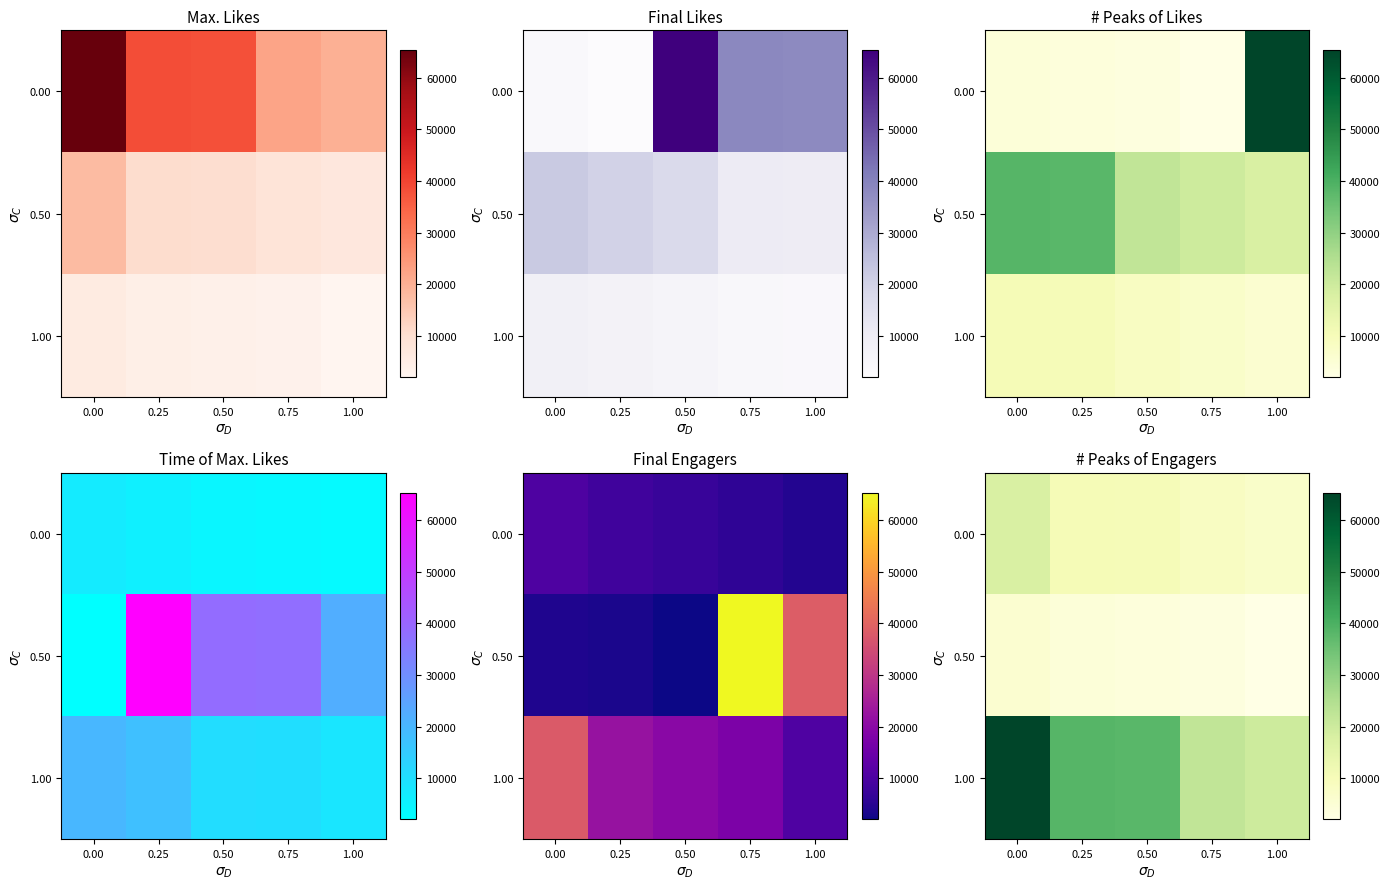

Which series has the largest total across all categories?

1.00